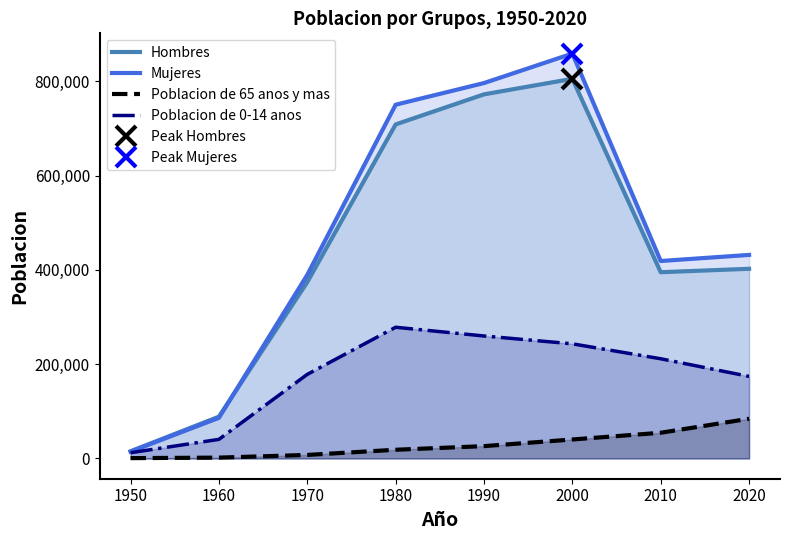

Reading left to right, transcribe all the data shown in this chart.

Hombres: 1950=15316	1960=88719	1970=374127	1980=708628	1990=772393	2000=805373	2010=395110	2020=402378
Mujeres: 1950=14497	1960=86232	1970=389586	1980=750414	1990=796364	2000=858883	2010=418901	2020=431816
Poblacion de 65 anos y mas: 1950=726	1960=1812	1970=7489	1980=18480	1990=26191	2000=40280	2010=54551	2020=84276
Poblacion de 0-14 anos: 1950=12140	1960=40553	1970=178423	1980=278359	1990=259818	2000=243213	2010=211530	2020=174053